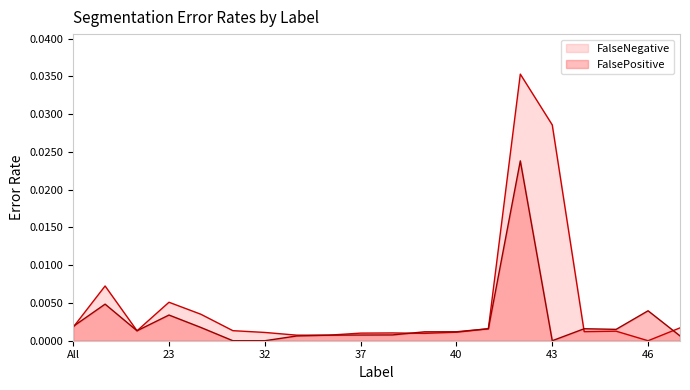

Which category has the lowest value in the FalseNegative series?

46